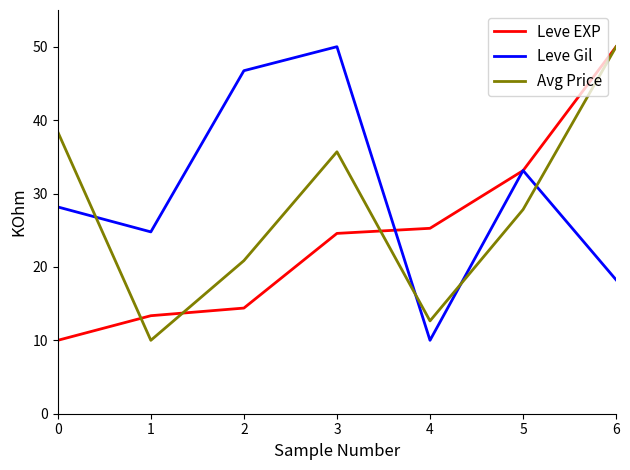

True or false: Leve EXP and Leve Gil intersect in this chart.

True